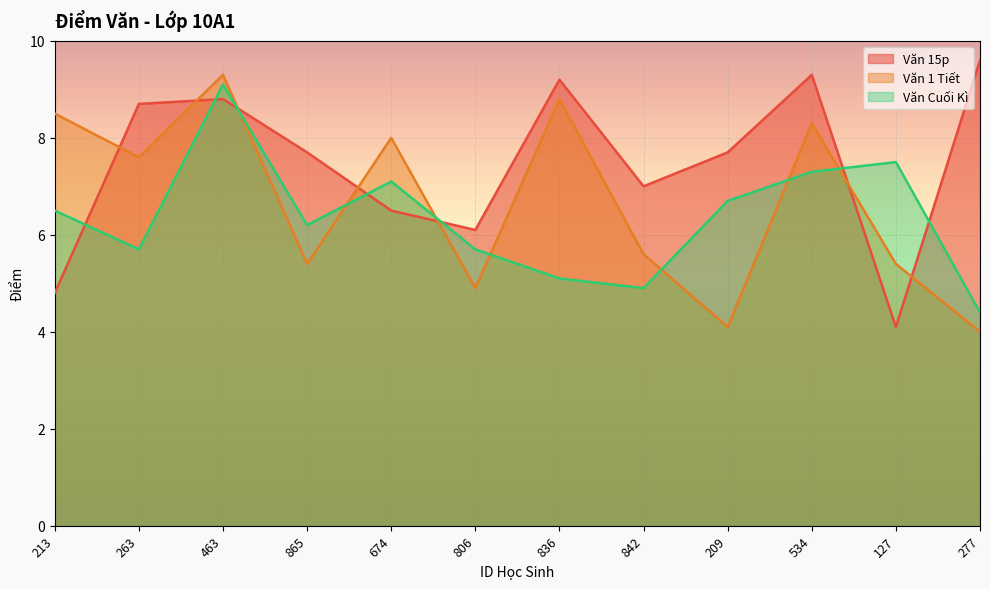

Which has a higher value, 213 or 674?

674